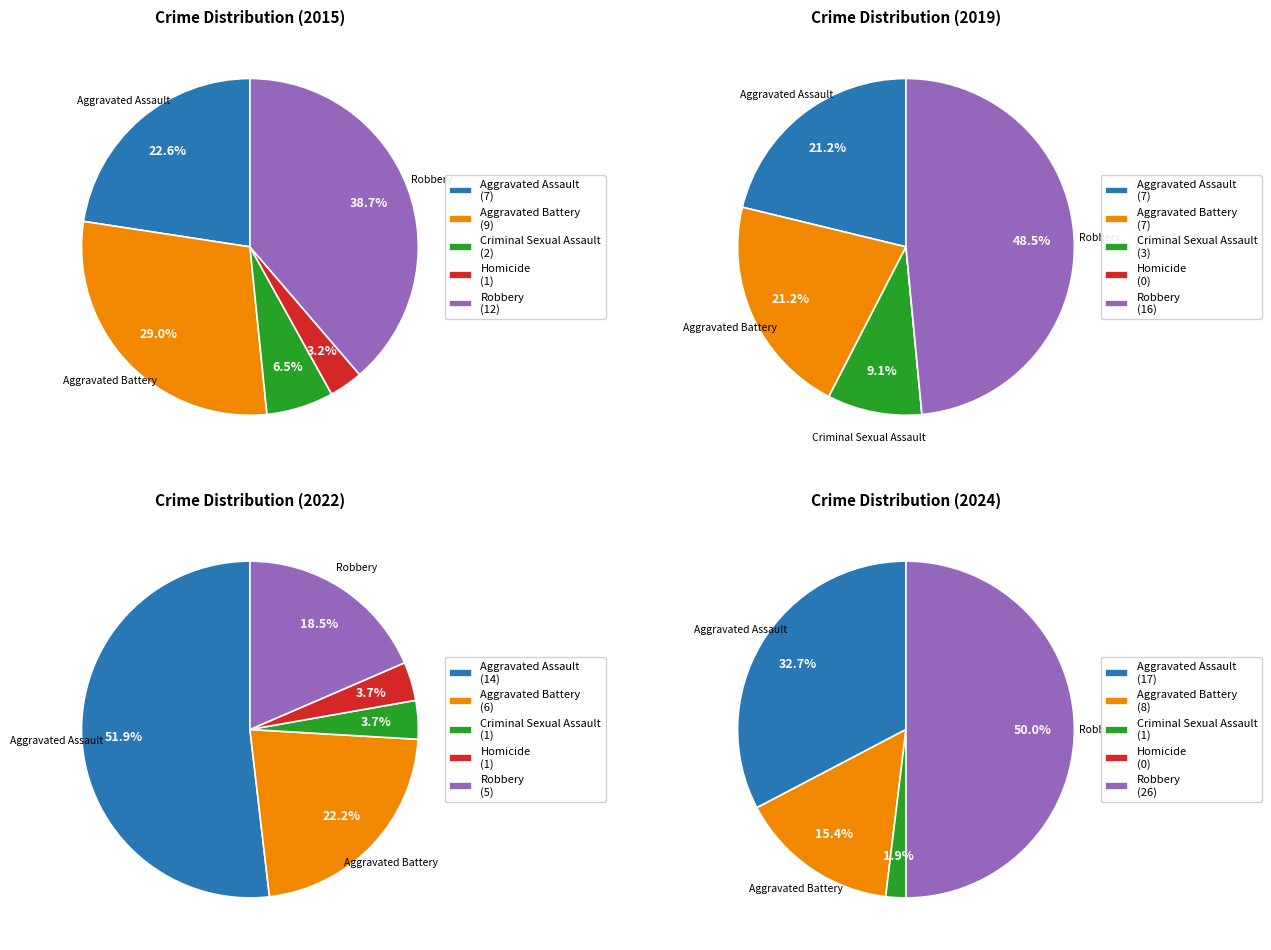

To the nearest percent, what is the average slice percentage?

20%